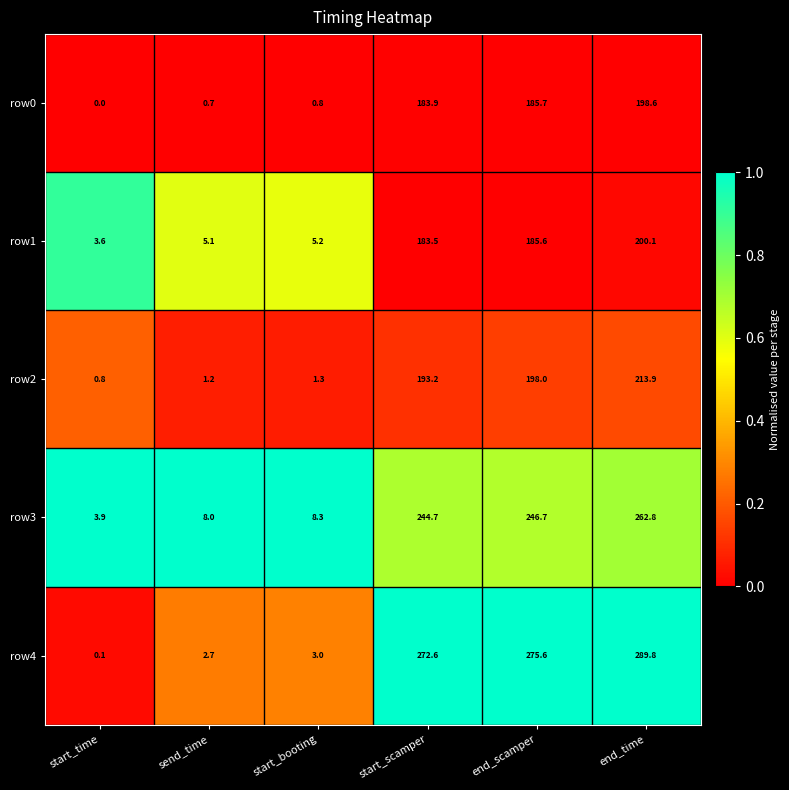

What is the sum of all row4 values?

843.8